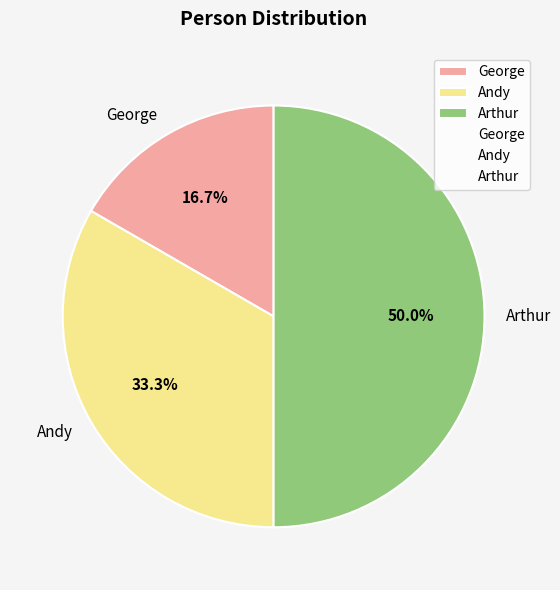

Which category has the smallest portion of the pie?

George